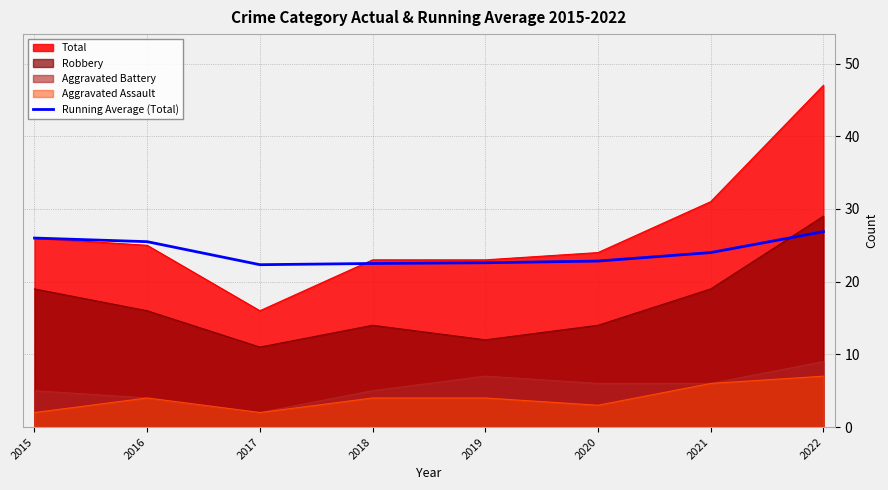

At which label is the value closest to 24?

2021